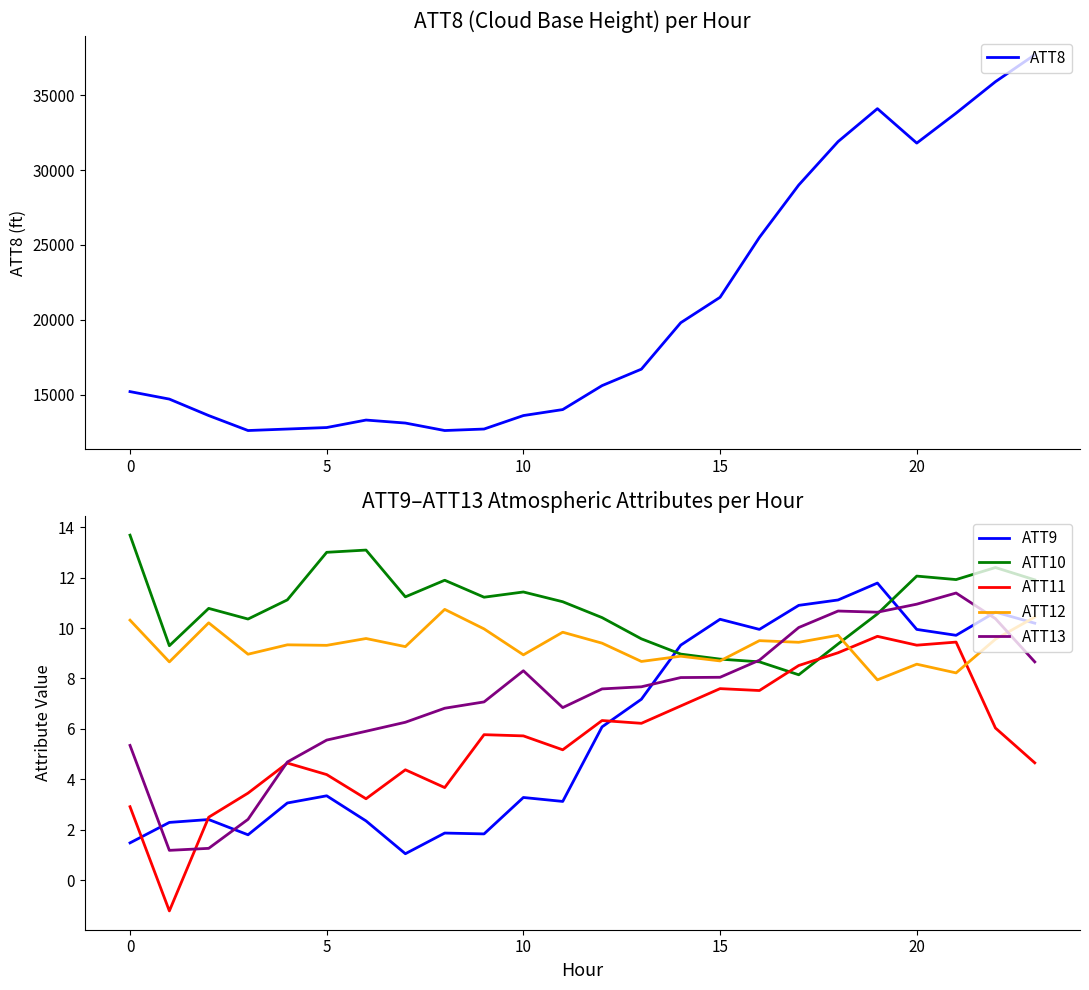

Reading left to right, transcribe all the data shown in this chart.

ATT8: 15200.0	14700.0	13600.0	12600.0	12700.0	12800.0	13300.0	13100.0	12600.0	12700.0	13600.0	14000.0	15600.0	16700.0	19800.0	21500.0	25500.0	29000.0	31900.0	34100.0	31800.0	33800.0	35900.0	37700.0
ATT9: 1.5	2.3	2.4	1.8	3.1	3.3	2.3	1.0	1.9	1.8	3.3	3.1	6.1	7.2	9.3	10.3	9.9	10.9	11.1	11.8	9.9	9.7	10.6	10.2
ATT10: 13.7	9.3	10.8	10.4	11.1	13.0	13.1	11.2	11.9	11.2	11.4	11.0	10.4	9.6	9.0	8.8	8.7	8.1	9.4	10.6	12.1	11.9	12.4	11.9
ATT11: 2.9	-1.2	2.5	3.5	4.6	4.2	3.2	4.4	3.7	5.8	5.7	5.2	6.3	6.2	6.9	7.6	7.5	8.5	9.0	9.7	9.3	9.4	6.0	4.7
ATT12: 10.3	8.7	10.2	9.0	9.3	9.3	9.6	9.3	10.7	10.0	8.9	9.8	9.4	8.7	8.9	8.7	9.5	9.4	9.7	7.9	8.6	8.2	9.6	10.4
ATT13: 5.3	1.2	1.3	2.4	4.7	5.6	5.9	6.3	6.8	7.1	8.3	6.8	7.6	7.7	8.0	8.0	8.7	10.0	10.7	10.6	10.9	11.4	10.4	8.7